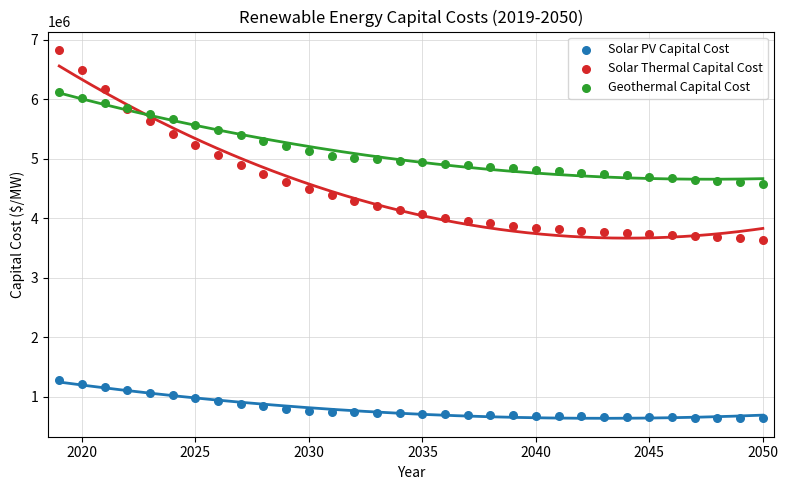

Which series has the widest spread of Y values?

Solar Thermal Capital Cost